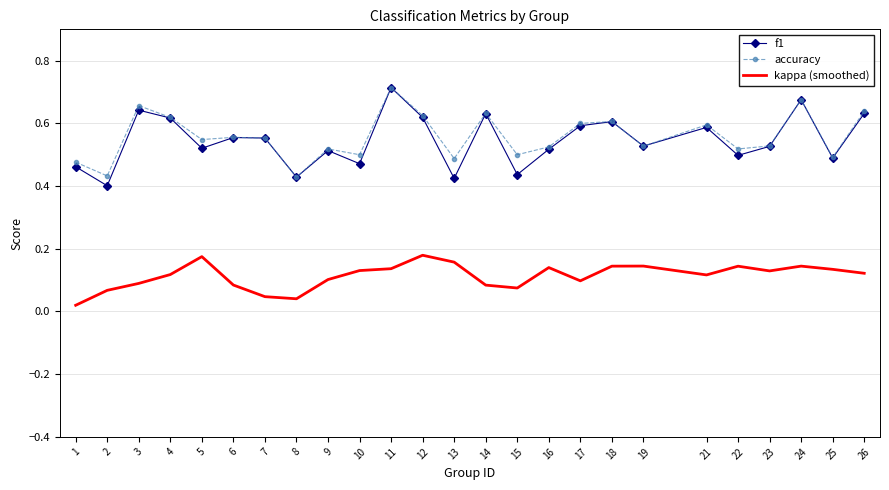

True or false: kappa (smoothed) and accuracy cross at least once.

False